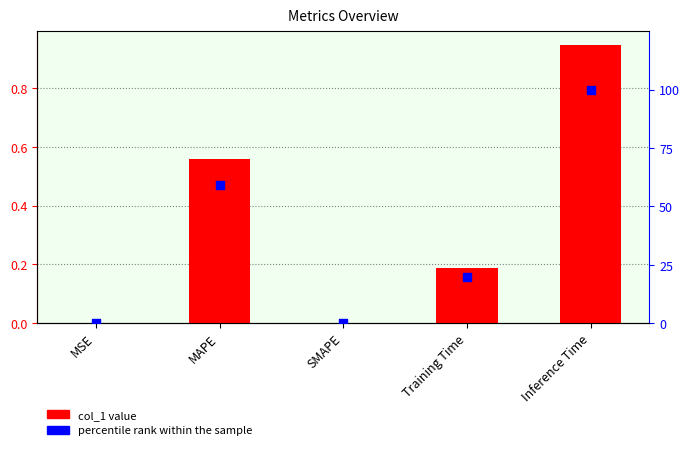

What is the total value across all series at Inference Time?

100.9